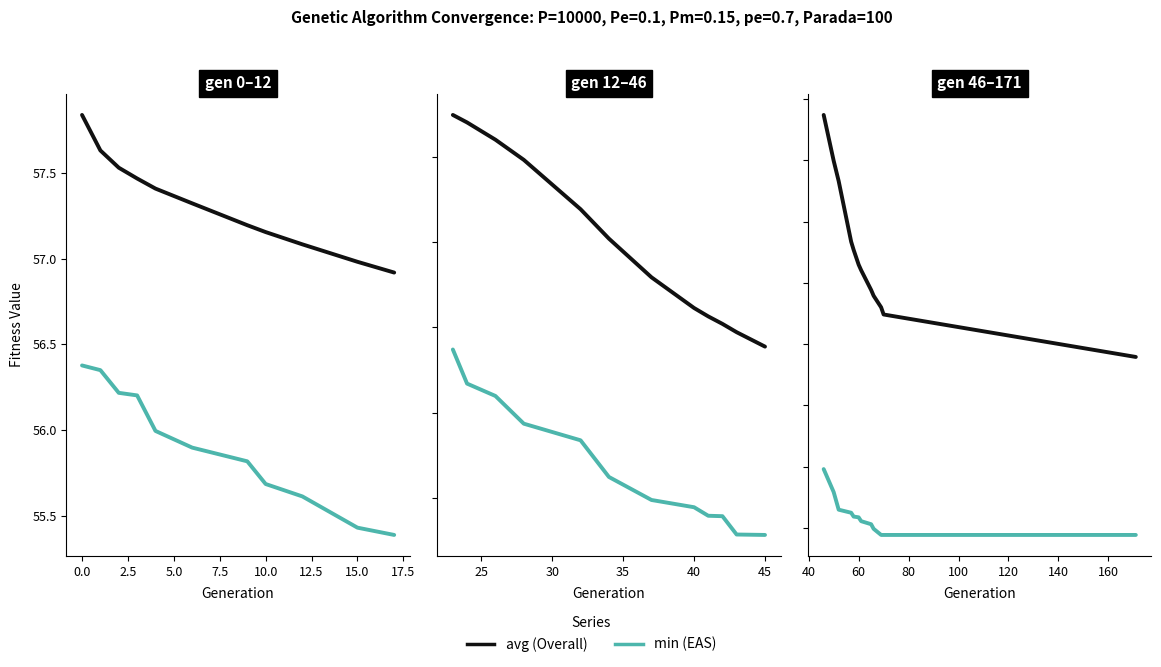

True or false: avg (Overall) and min (EAS) intersect in this chart.

False